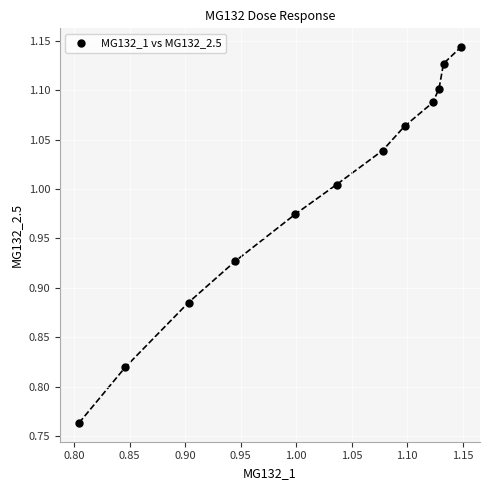

What is the range of Y values (max minus min)?

0.4